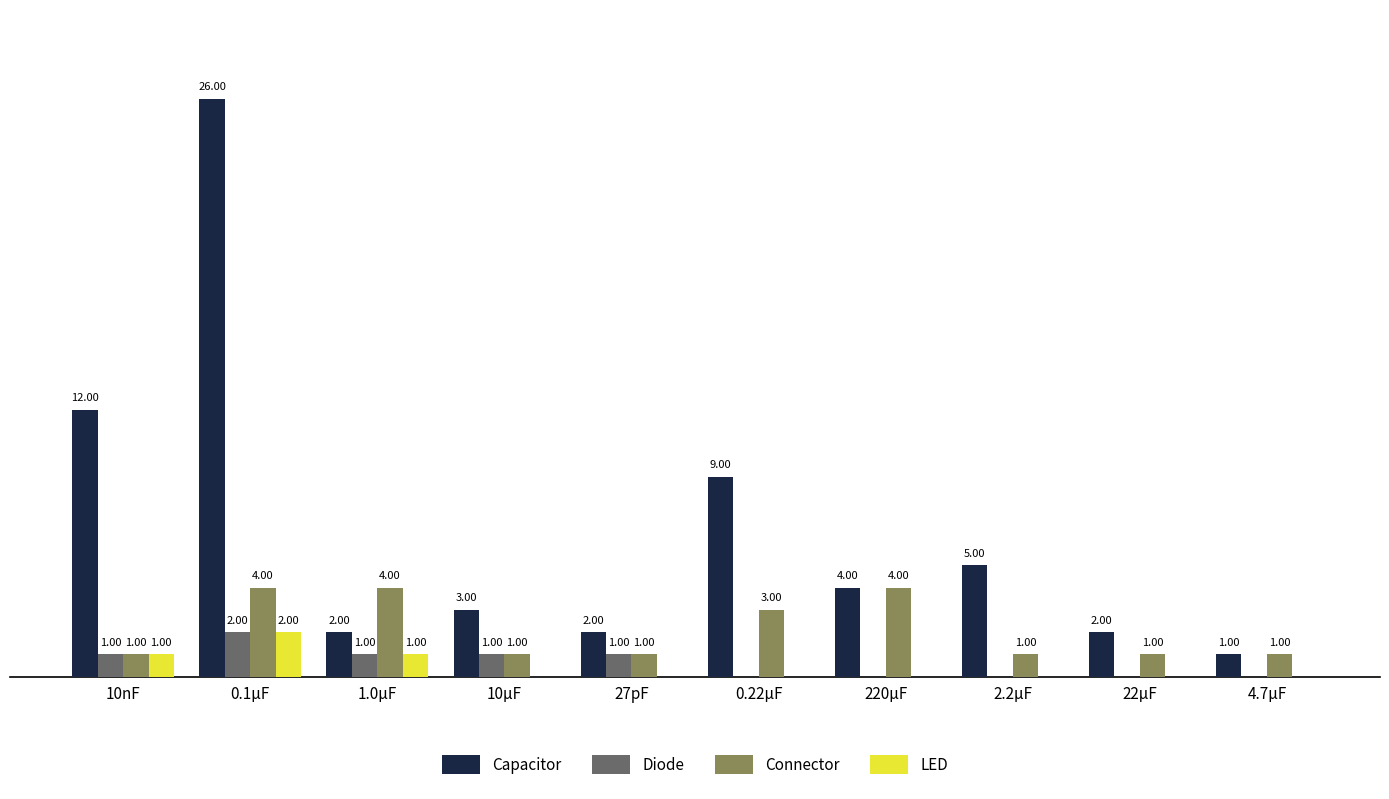

Which series has the largest total across all categories?

Capacitor